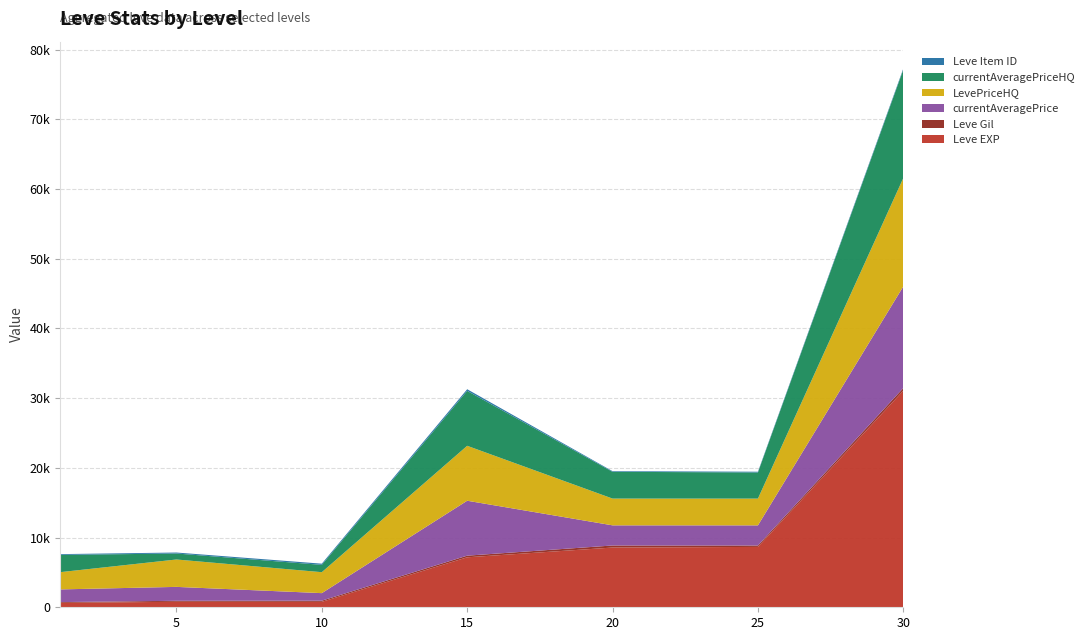

Reading left to right, extract all data points from this chart.

Leve EXP: 630	790	780	7170	8570	8660	31070
Leve Gil: 113	139	170	235	295	202	377
currentAveragePrice: 1820	1997	1079	7880	2890	2890	14580
LevePriceHQ: 2475	3930	3006	7880	3839	3839	15545
currentAveragePriceHQ: 2475	858	1050	7880	3839	3750	15545
Leve Item ID: 112	139	170	235	91	107	160